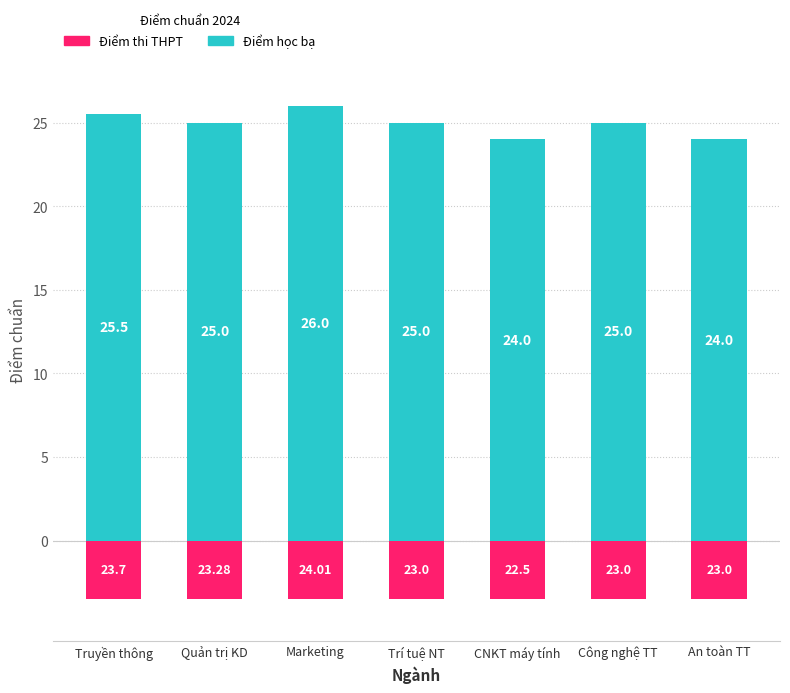

What is the value of the Điểm học bạ bar at the 7th from the left?

24.0